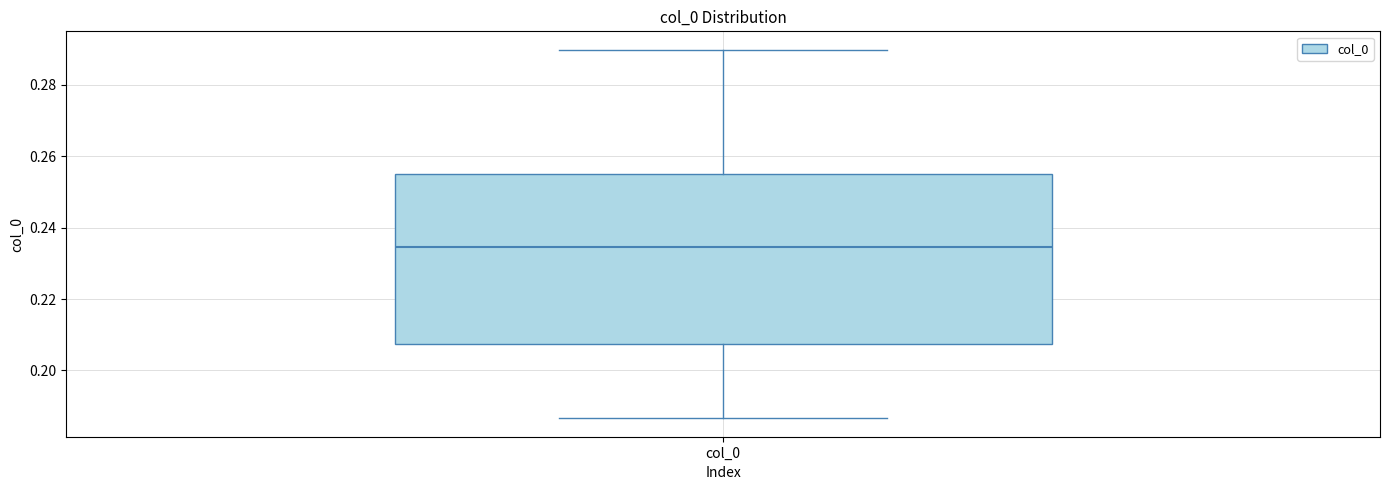

Transcribe this box plot: give where the median line is, the range the box spans, and where the two whiskers end, as read against the y-axis. The values are not printed on the chart, so give them approximately, as read against the axis.

median 0.234, box 0.208 to 0.256, whiskers 0.186 to 0.290